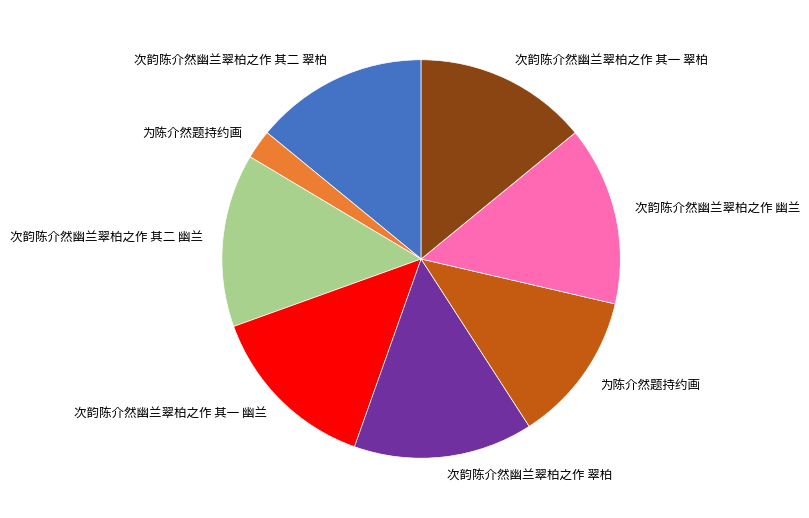

Does any single category account for the majority?

No